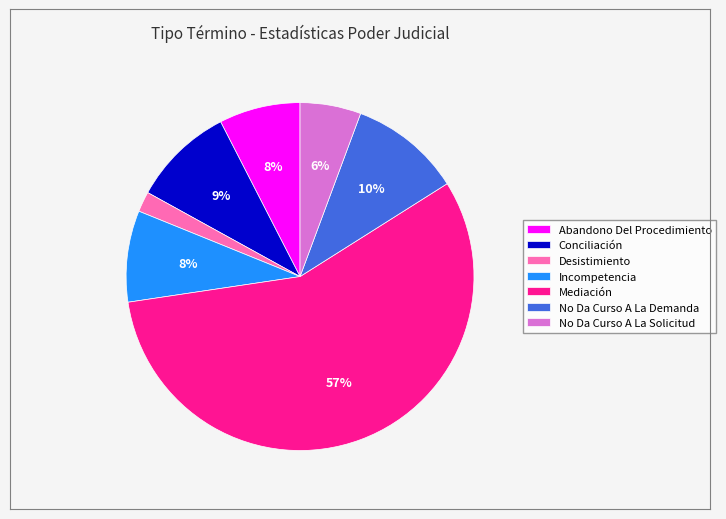

To the nearest percent, what is the average slice percentage?

14%